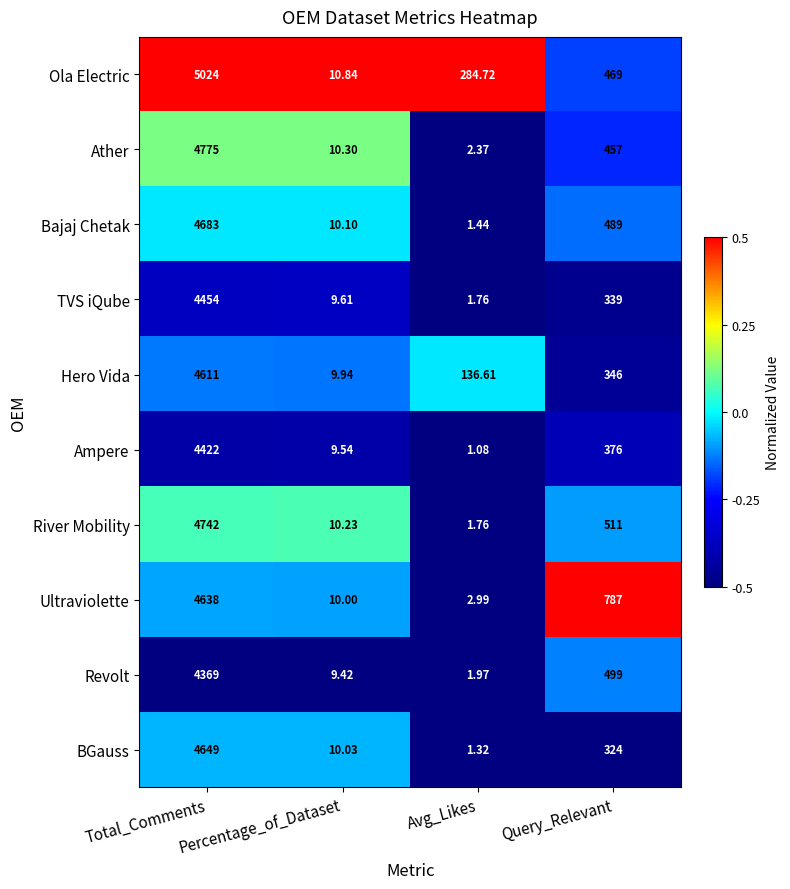

At which category is the sum across all series the highest?

Total_Comments